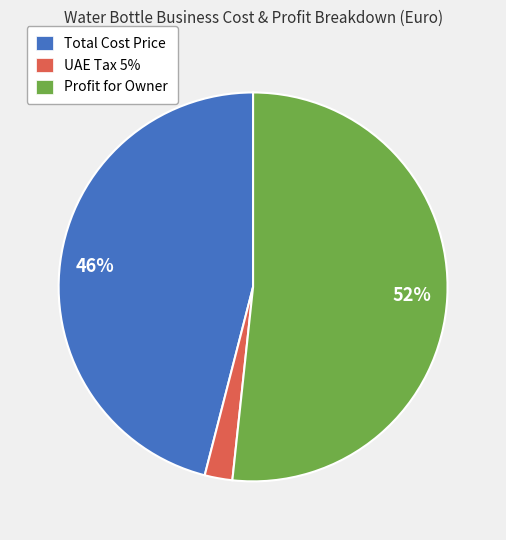

Which slice is the smallest?

UAE Tax 5%